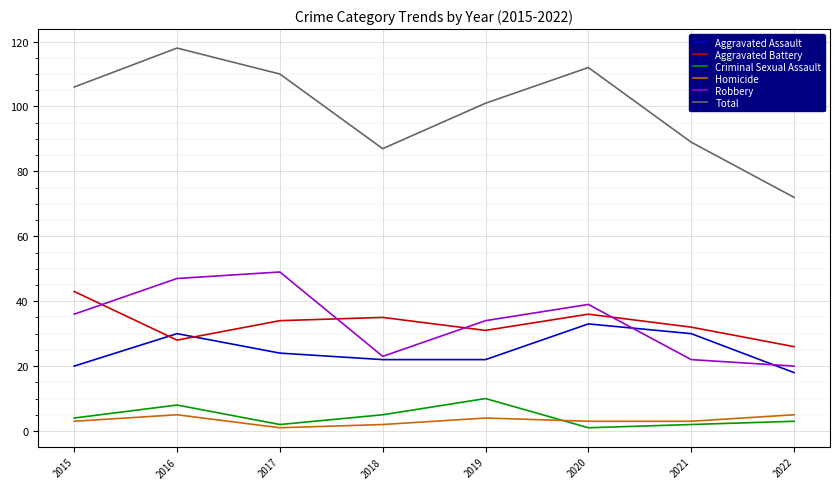

Reading right to left, list all the values displayed in this chart.

Aggravated Assault: 2022=18	2021=30	2020=33	2019=22	2018=22	2017=24	2016=30	2015=20
Aggravated Battery: 2022=26	2021=32	2020=36	2019=31	2018=35	2017=34	2016=28	2015=43
Criminal Sexual Assault: 2022=3	2021=2	2020=1	2019=10	2018=5	2017=2	2016=8	2015=4
Homicide: 2022=5	2021=3	2020=3	2019=4	2018=2	2017=1	2016=5	2015=3
Robbery: 2022=20	2021=22	2020=39	2019=34	2018=23	2017=49	2016=47	2015=36
Total: 2022=72	2021=89	2020=112	2019=101	2018=87	2017=110	2016=118	2015=106